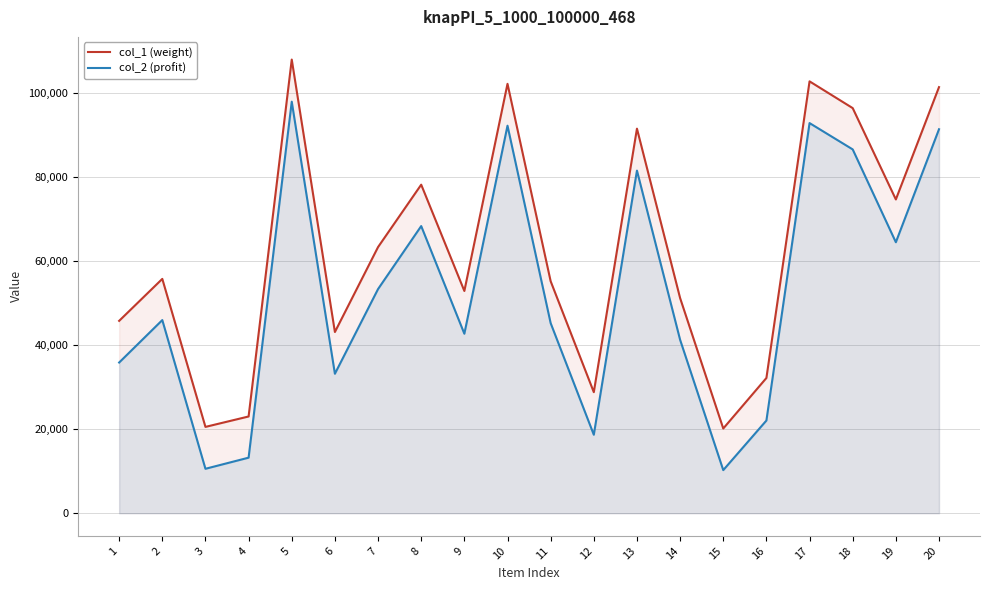

What is the value of the col_2 (profit) point at the 16th from the left?

22083